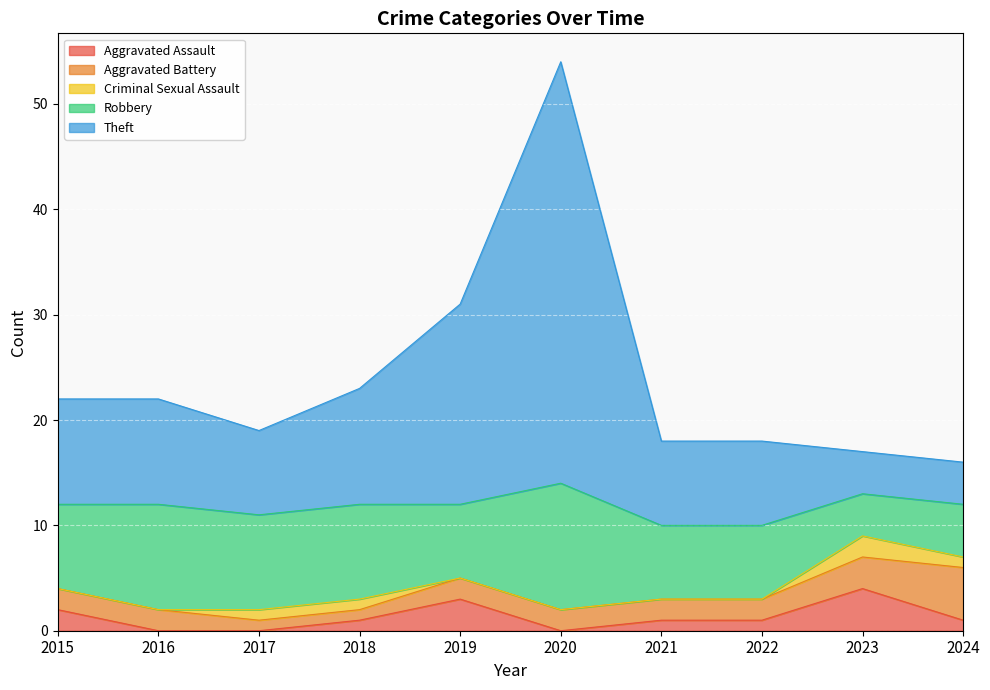

What is the average value of the Robbery series?

8